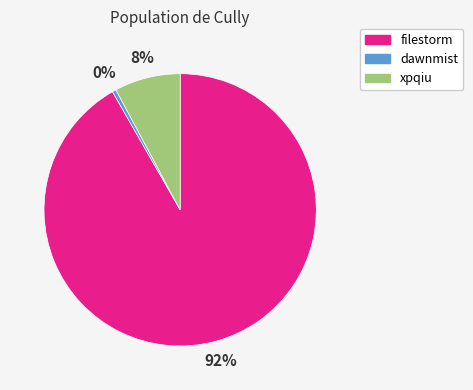

Do filestorm and dawnmist together represent more than half of the pie?

Yes